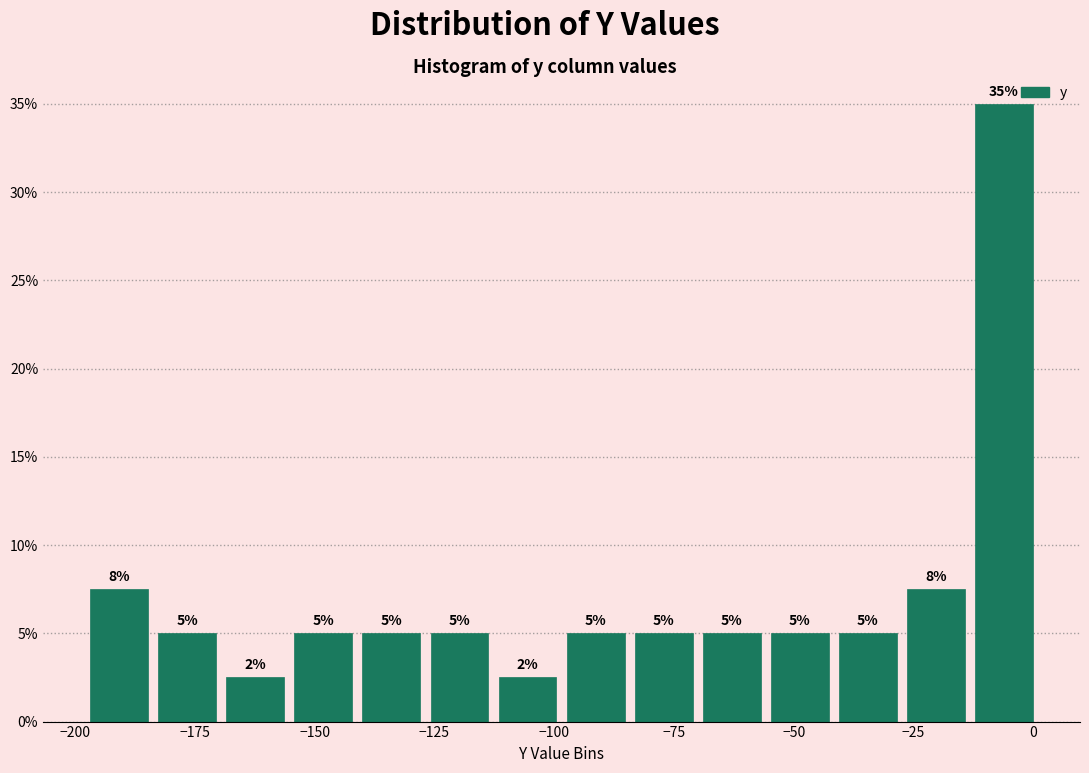

Read against the x-axis, roughly where is the centre of the tallest bar?

-5